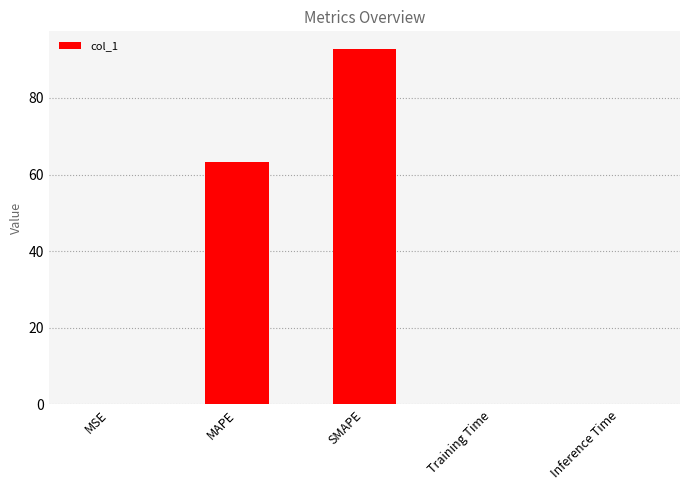

Which category has the highest value across all series?

SMAPE